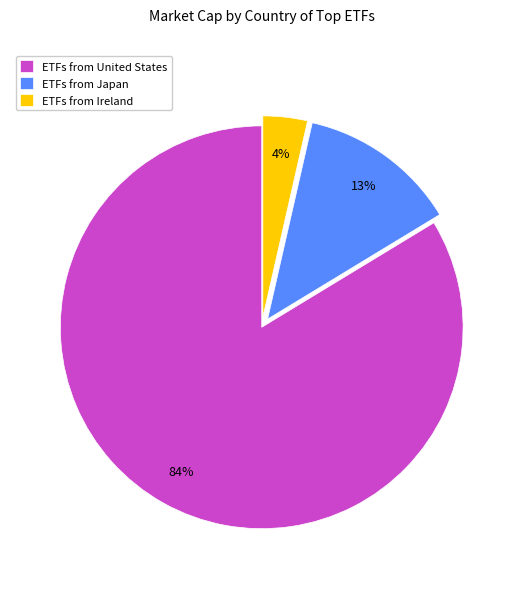

How many segments does this pie chart have?

3